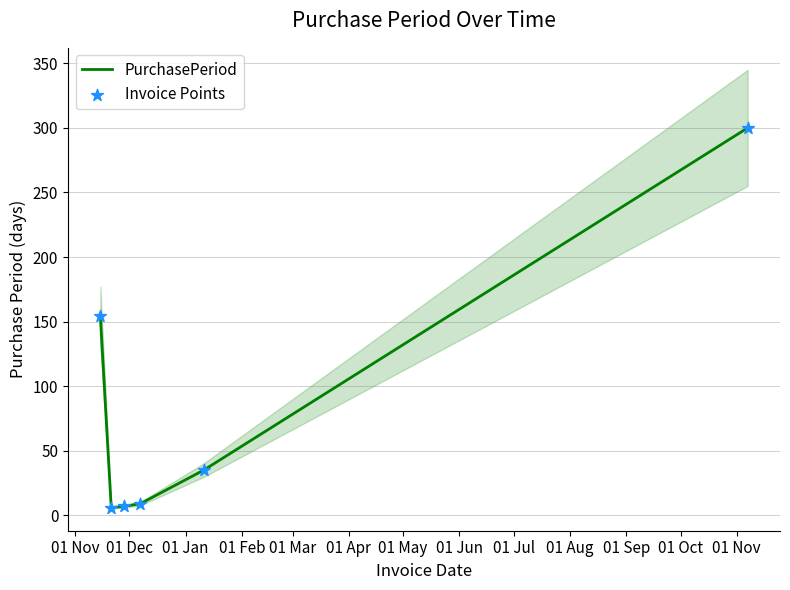

What is the highest value of the PurchasePeriod series?

300